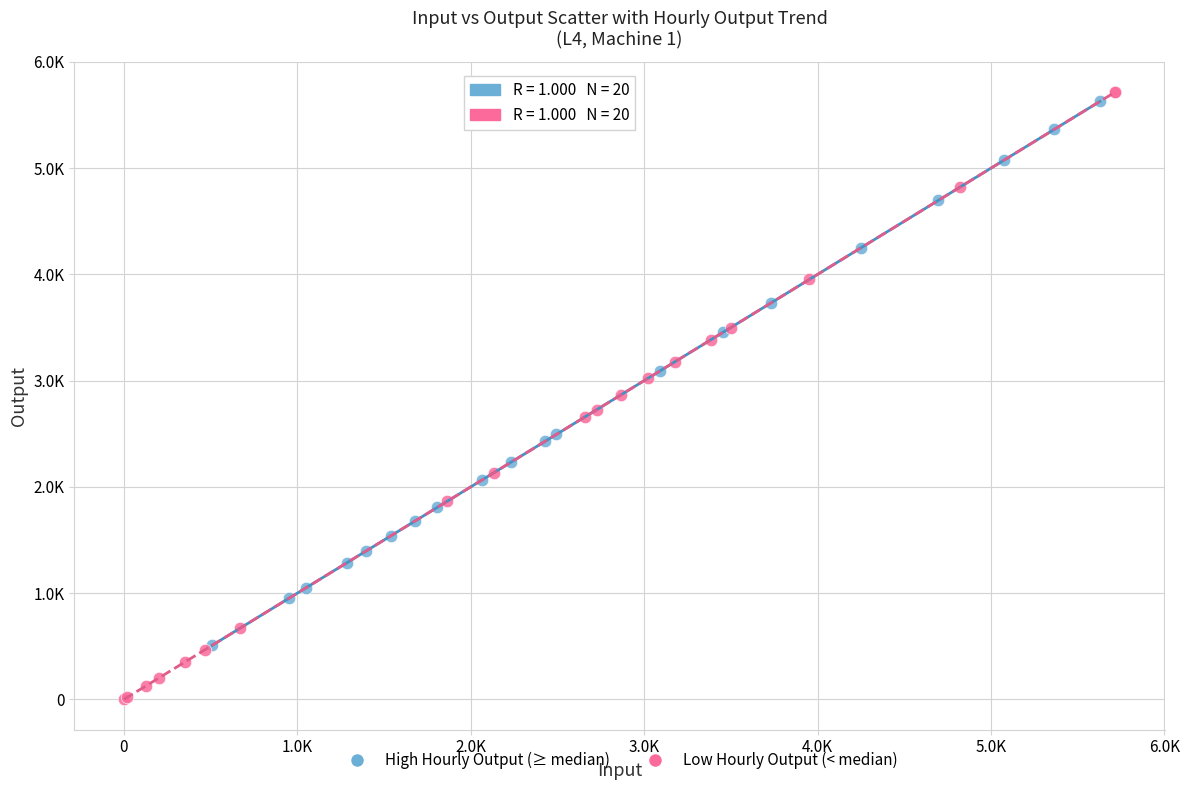

What are all the series names shown in the legend?

High Hourly Output (≥ median), Low Hourly Output (< median)